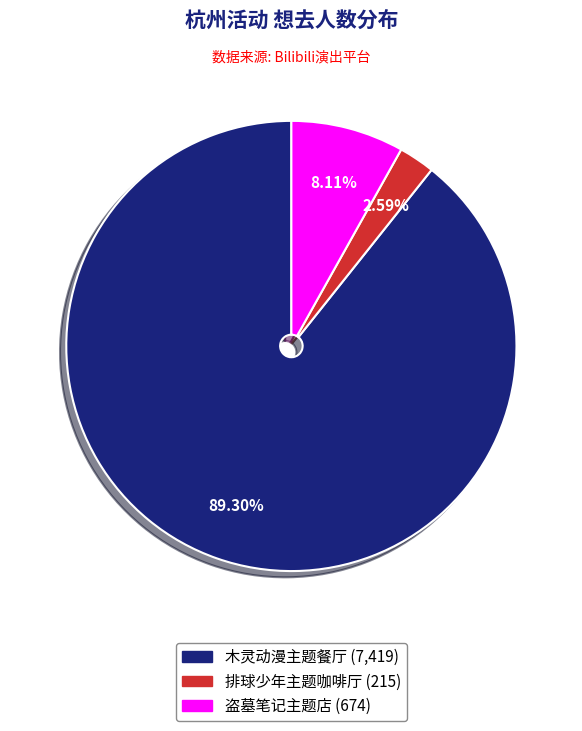

Is there a majority slice in this chart?

Yes